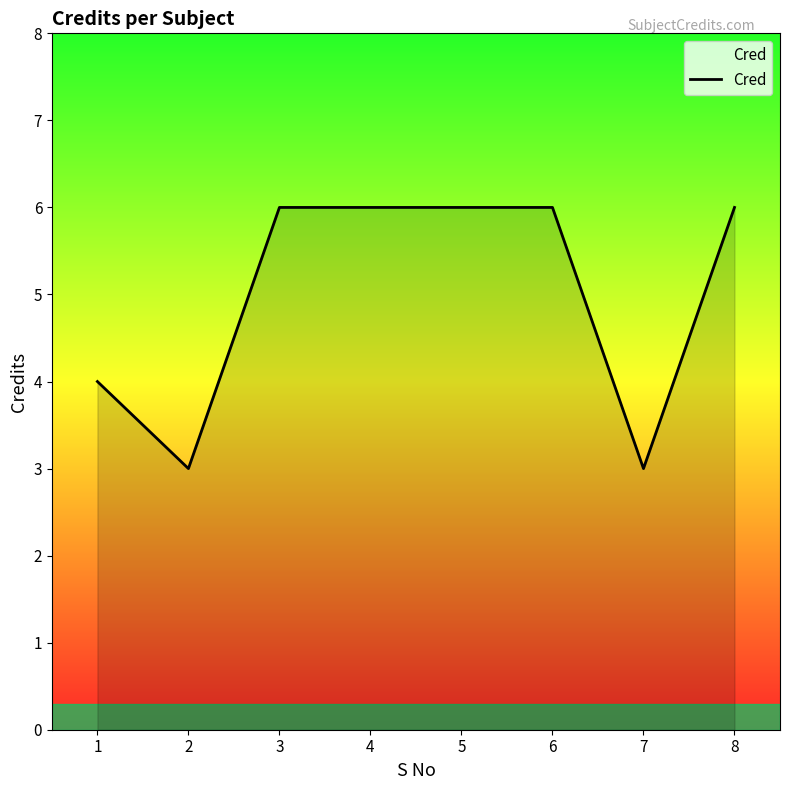

What is the smallest value displayed?

3